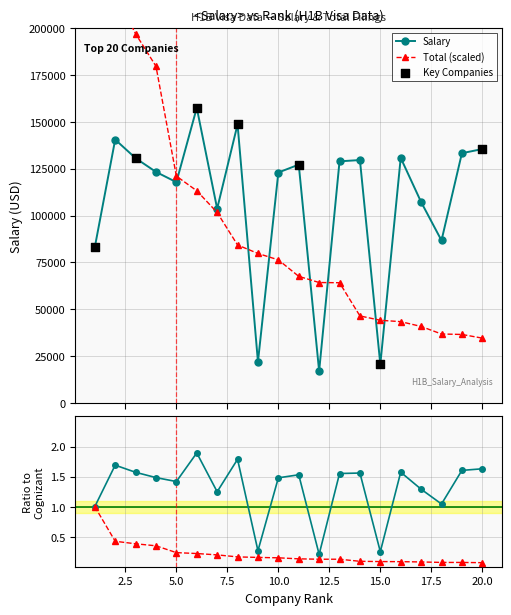

Which series contains the highest Y value?

Total